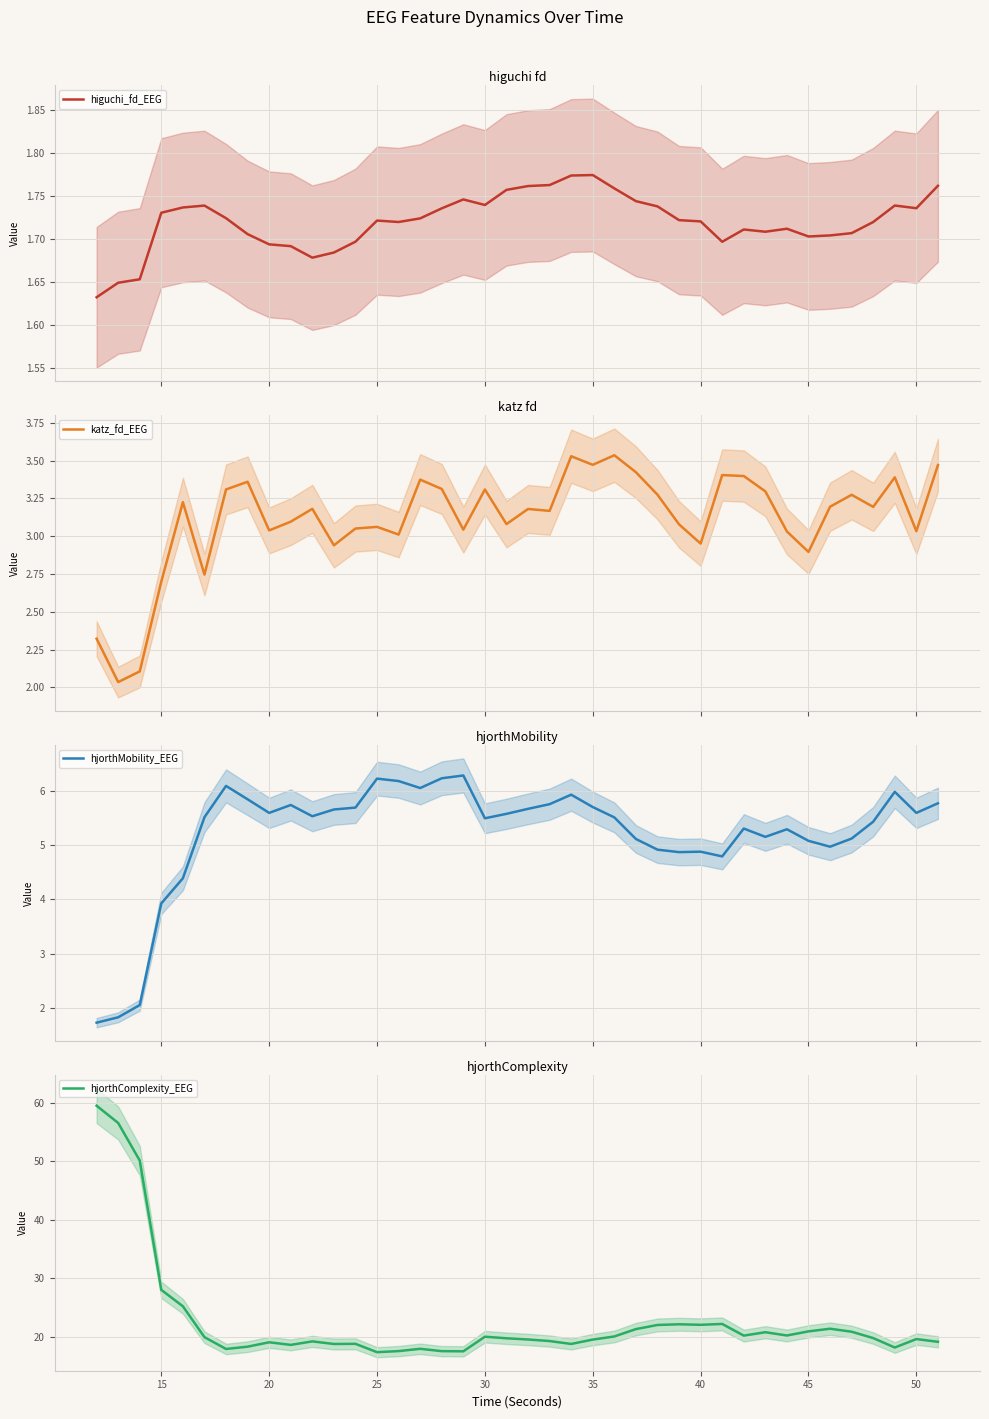

What is the maximum value for hjorthMobility_EEG?

6.3